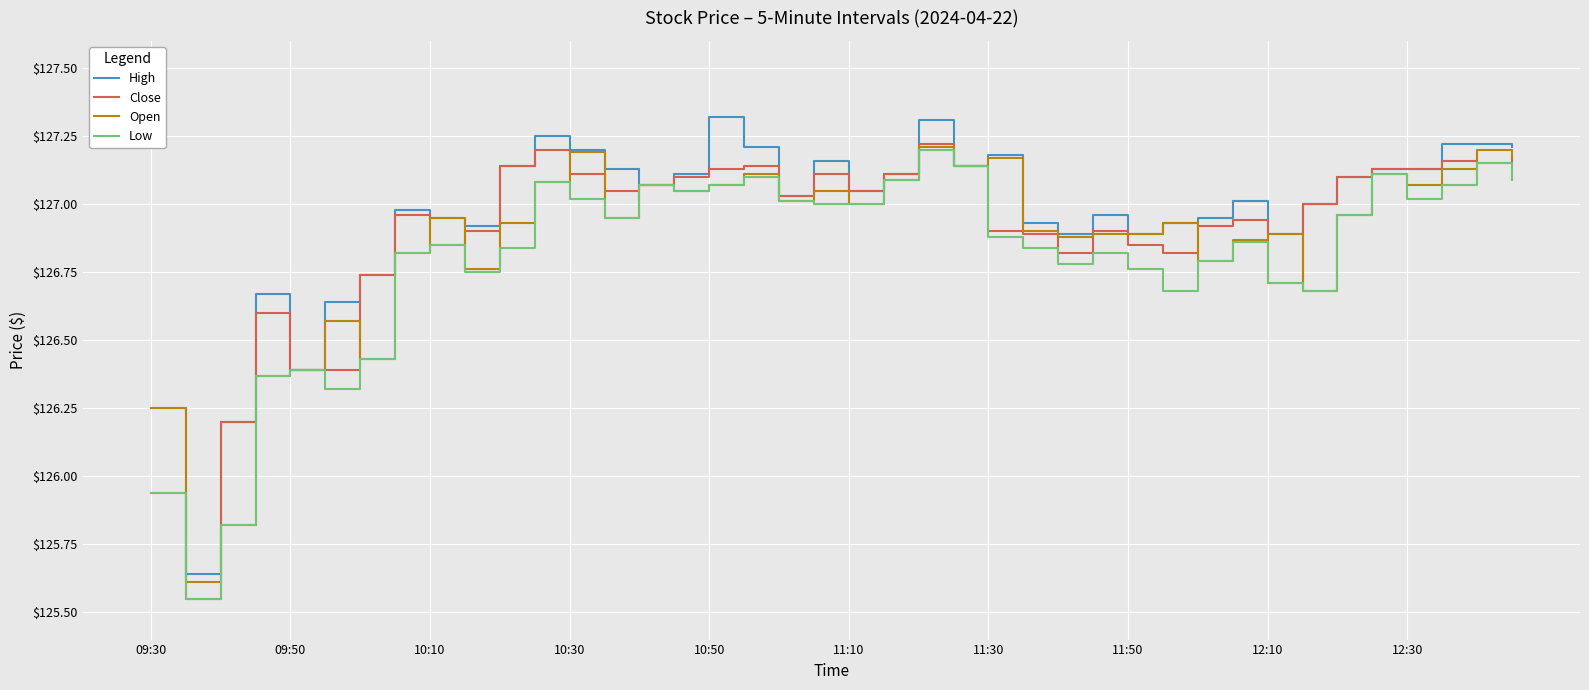

Does the chart display data point markers on the line(s)?

No